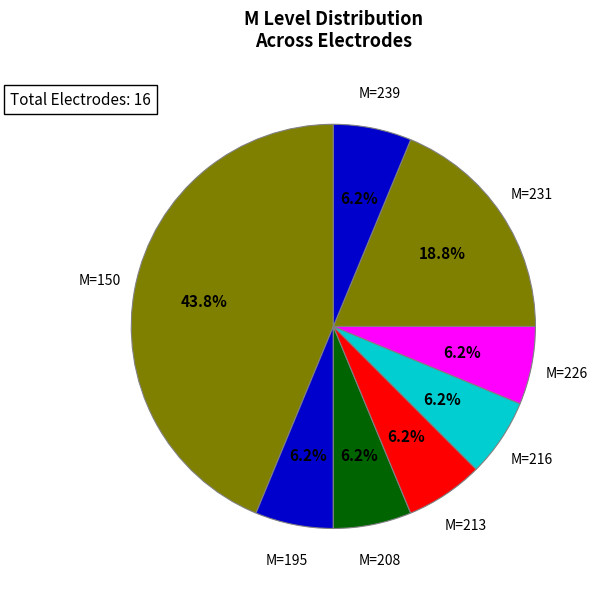

How many segments does this pie chart have?

8